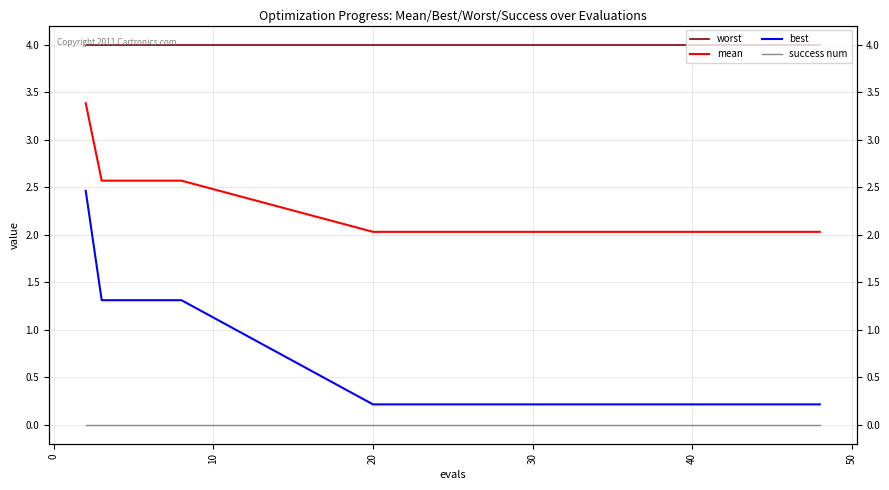

How many lines are shown in the chart?

4